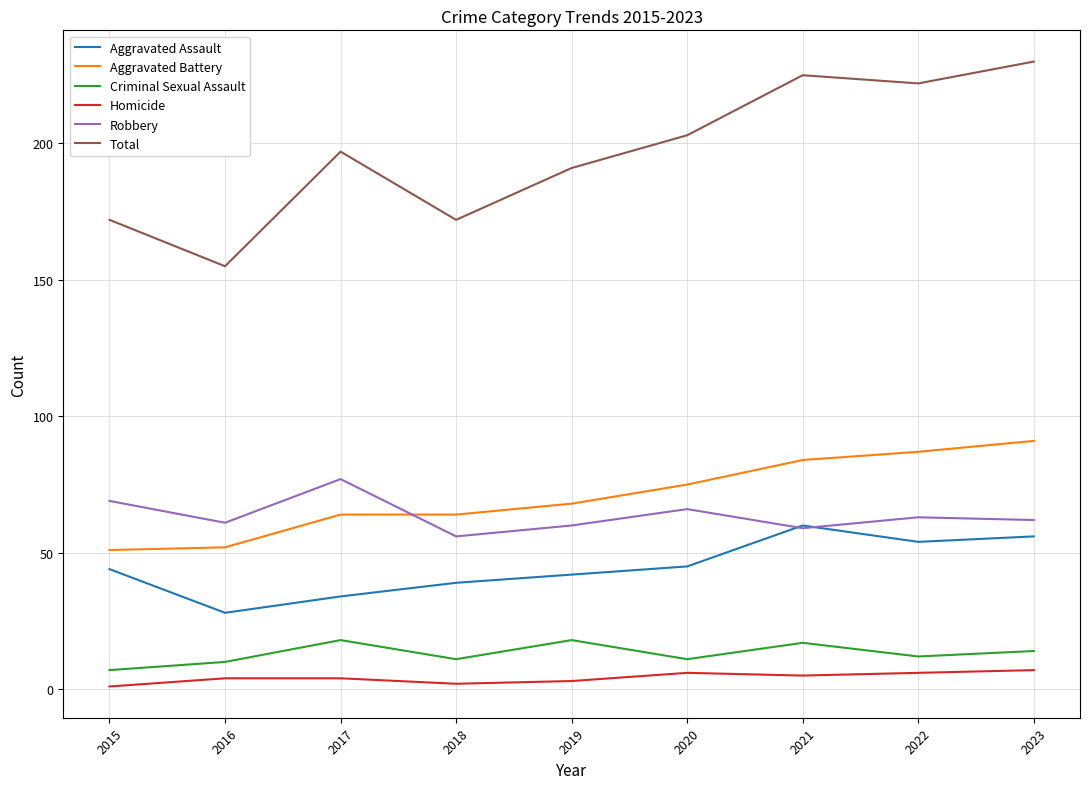

Is this an area chart (filled region under the line)?

No